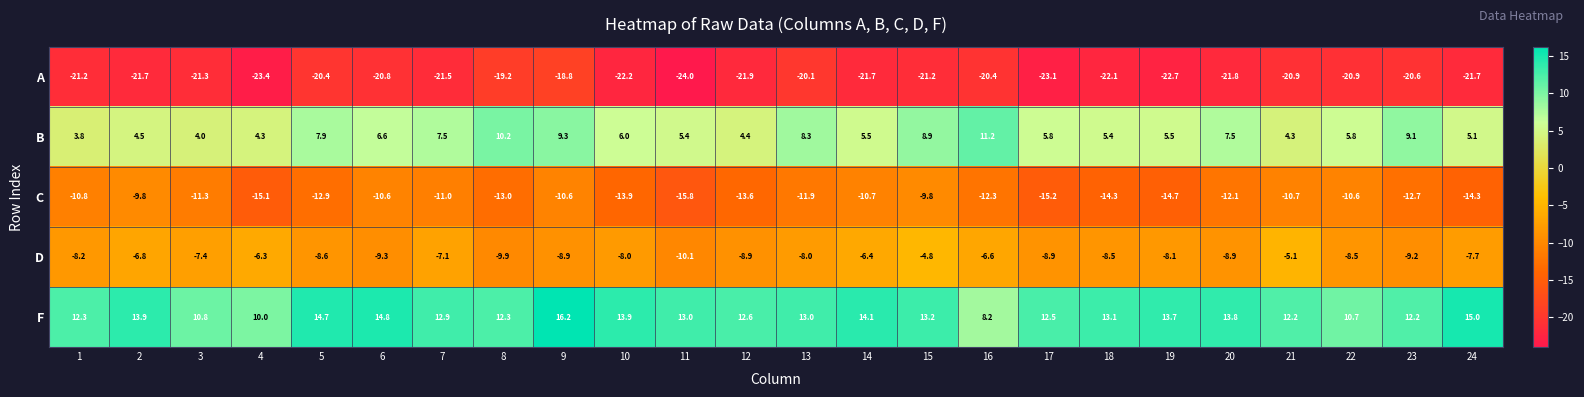

What is the sum of the F values at 5 and 1?

27.0